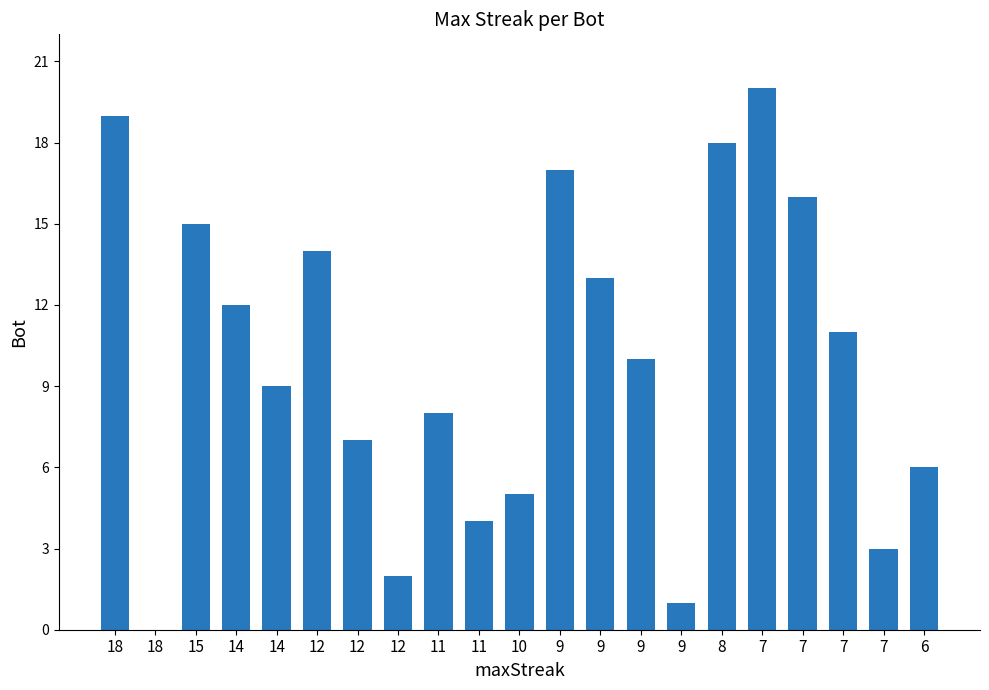

Reading left to right, list all the values displayed in this chart.

18=19	18=0	15=15	14=12	14=9	12=14	12=7	12=2	11=8	11=4	10=5	9=17	9=13	9=10	9=1	8=18	7=20	7=16	7=11	7=3	6=6